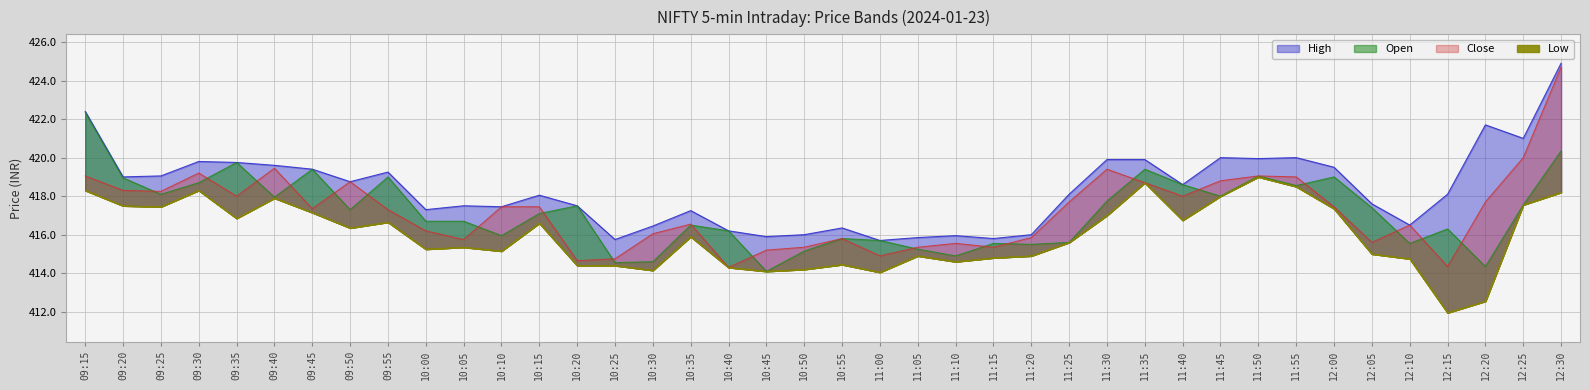

True or false: High has more than 0 points higher than both neighbors.

True